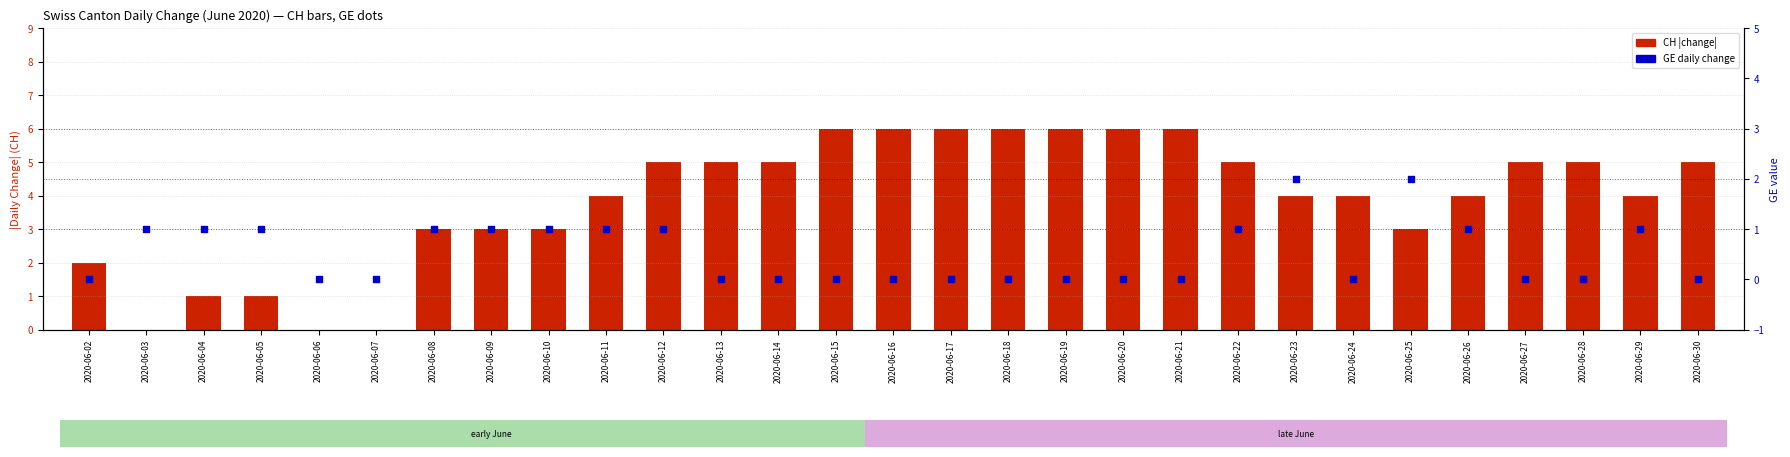

At how many categories does at least one series exceed 3?

19